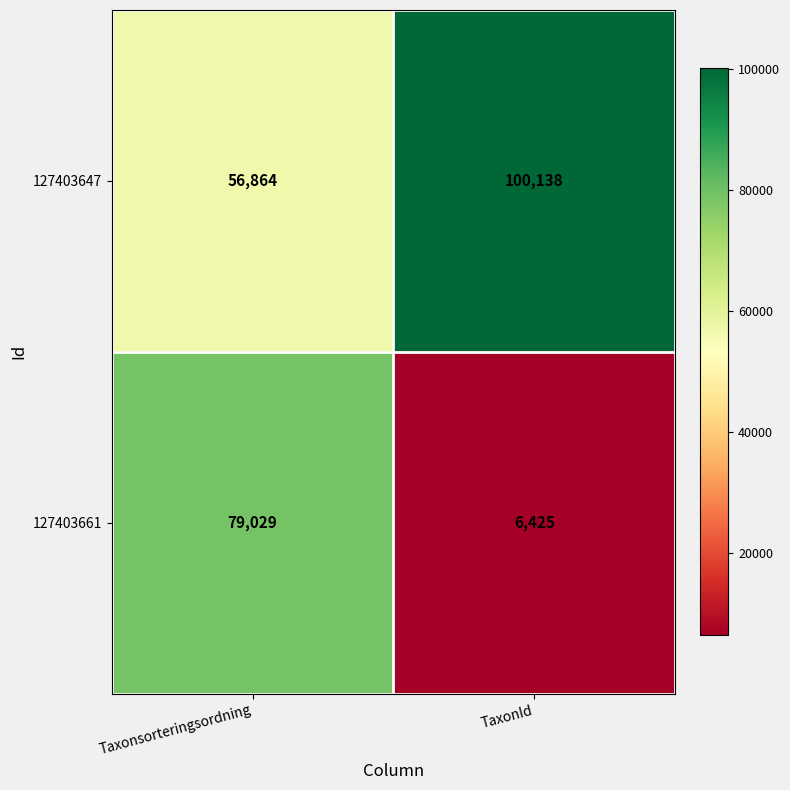

Where is 127403647 nearest to the value 78501?

Taxonsorteringsordning